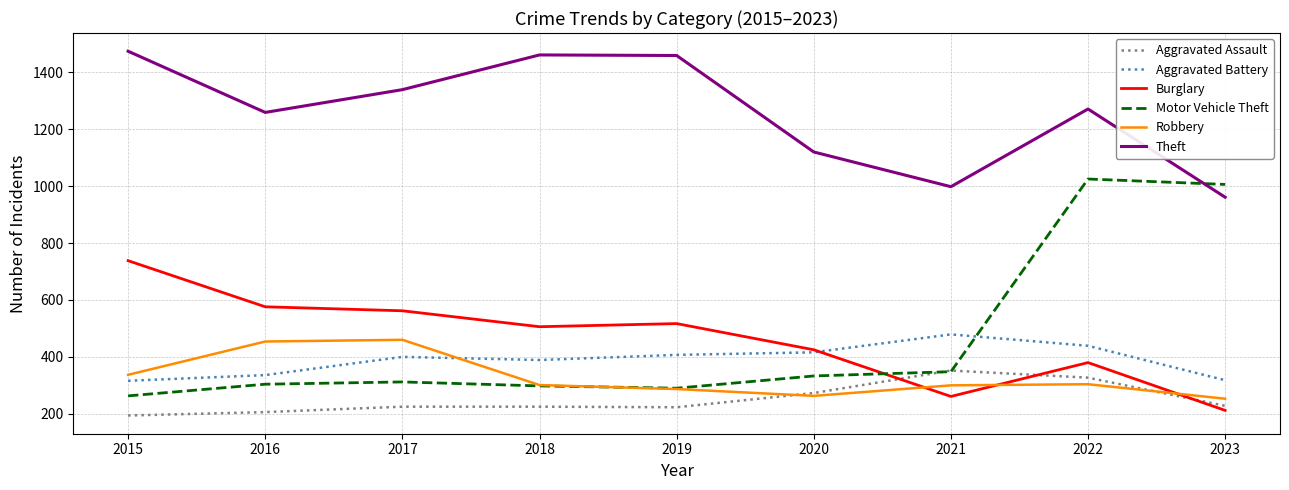

Which series has the widest spread of values?

Motor Vehicle Theft